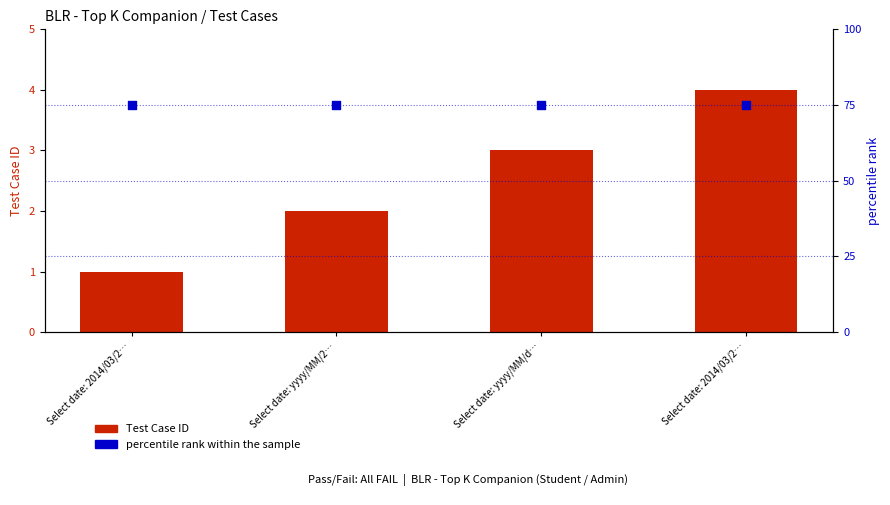

What is the total value across all series at Select date: yyyy/MM/d…?

78